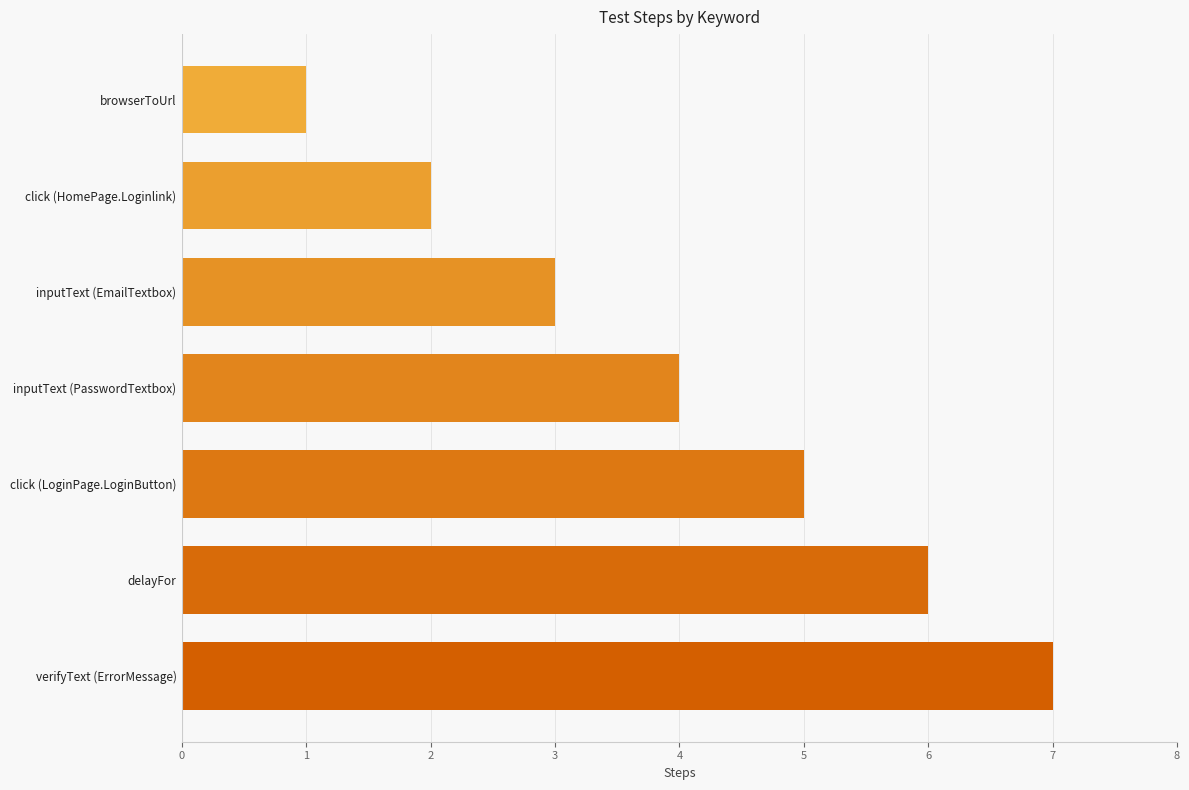

Count the number of categories in the chart.

7